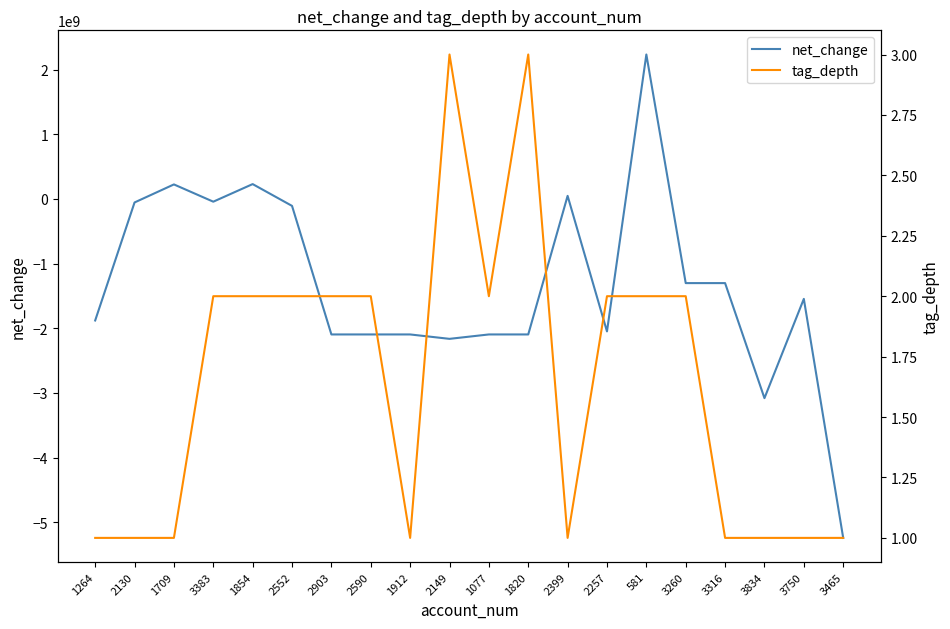

How many lines are shown in the chart?

2